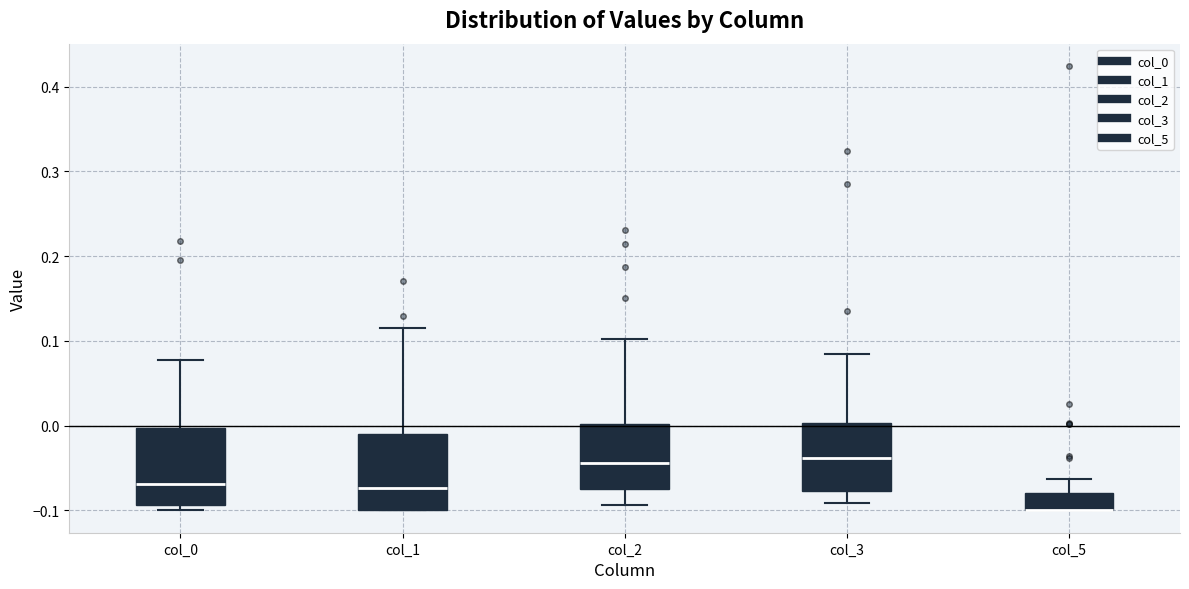

Where is the lower edge of the box for col_1 on the y-axis? The values are not printed on the chart, so give them approximately, as read against the axis.

-0.10